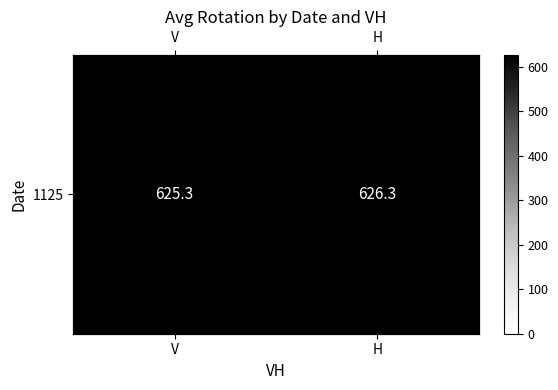

What is the sum of all values?

1251.6